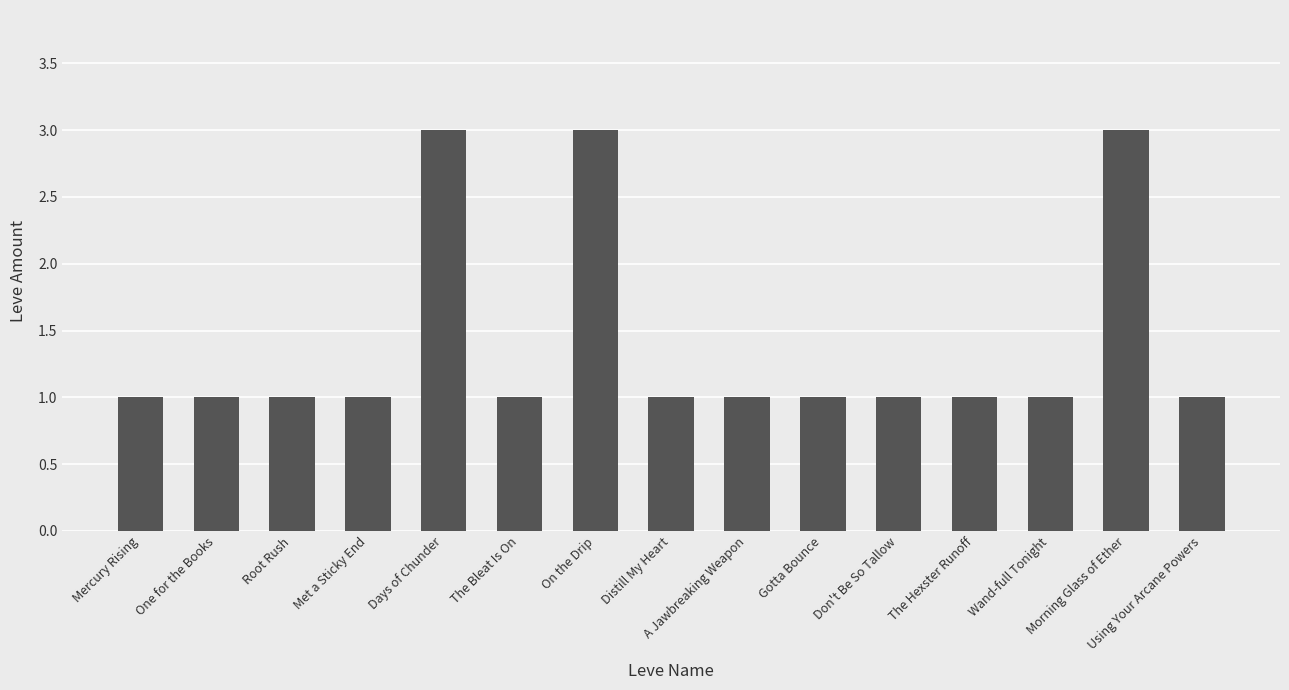

What position from the right is Root Rush?

13